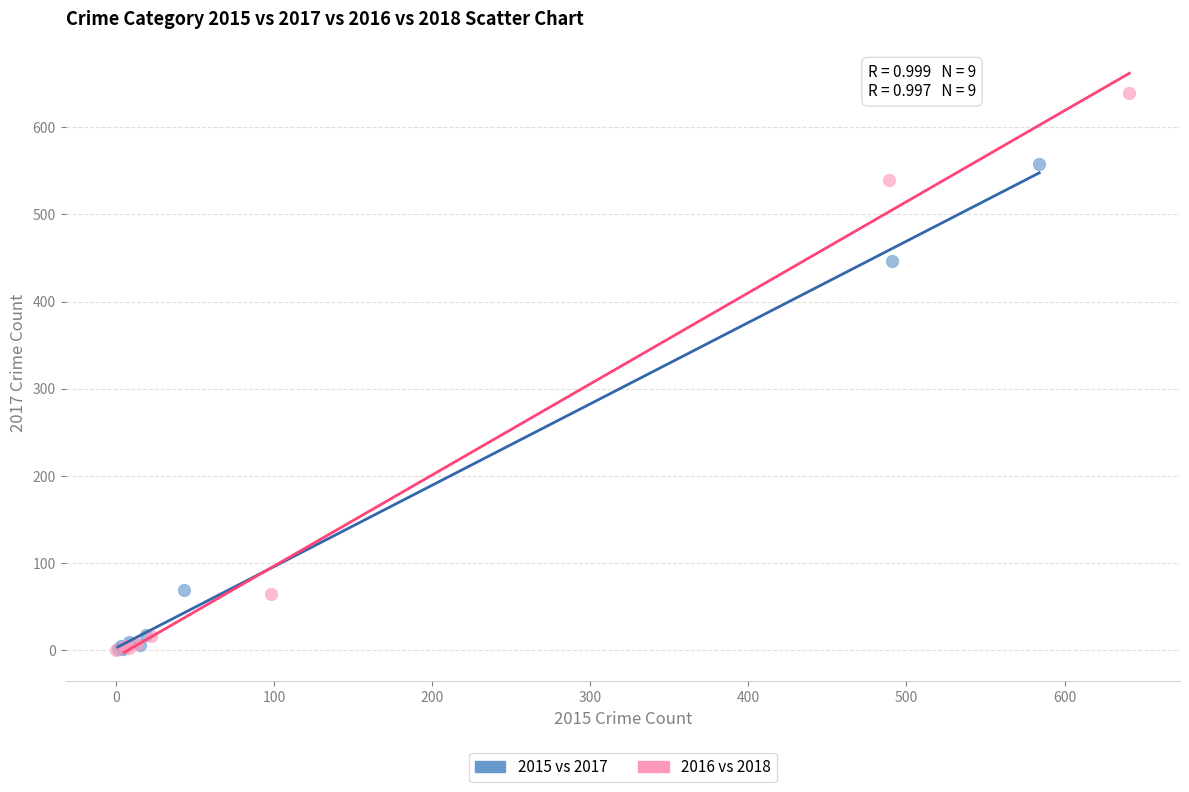

Which series has the largest Y range (max minus min)?

2016 vs 2018